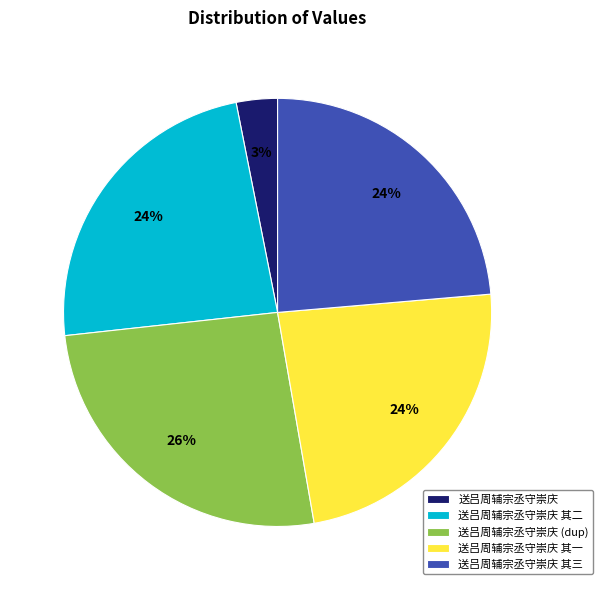

Do 送吕周辅宗丞守崇庆 and 送吕周辅宗丞守崇庆 其二 together represent more than half of the pie?

No